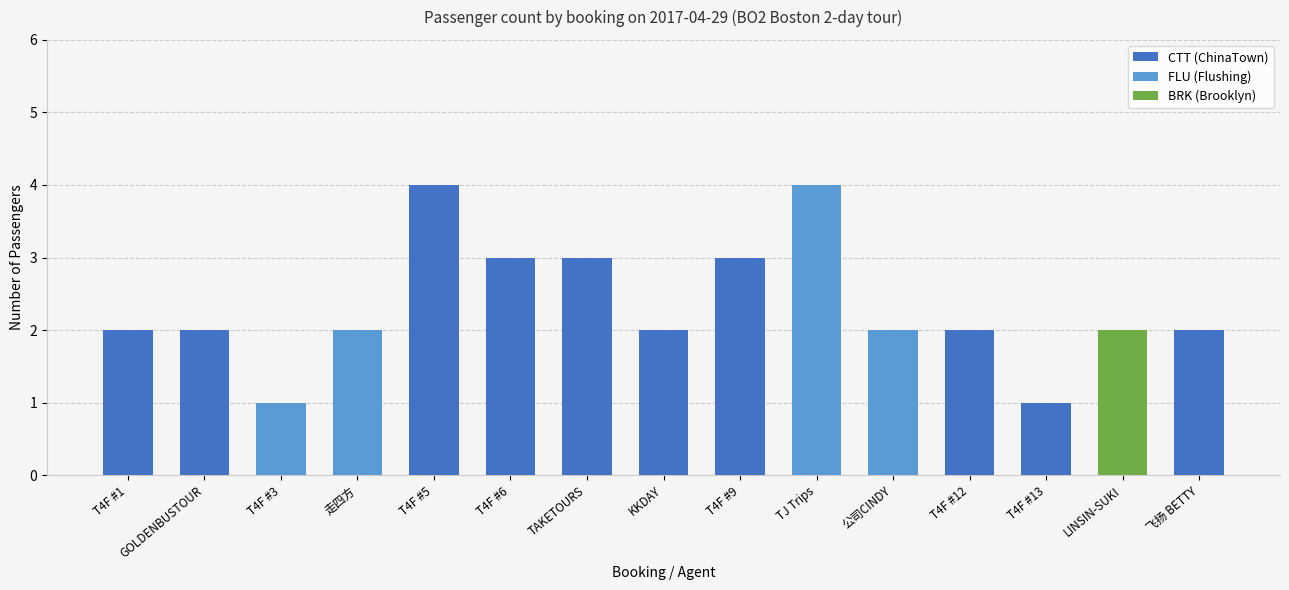

What is the ratio of the value at LINSIN-SUKI to the value at T4F #9?

0.7